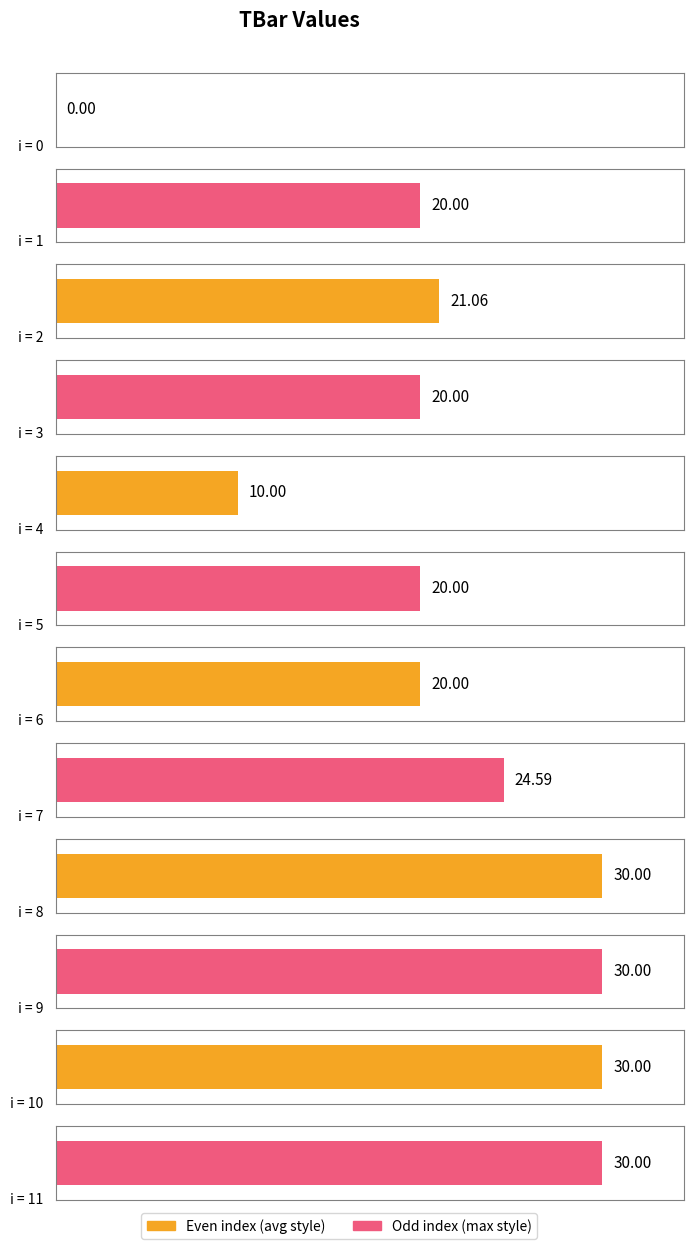

What is the maximum value shown in the chart?

30.0